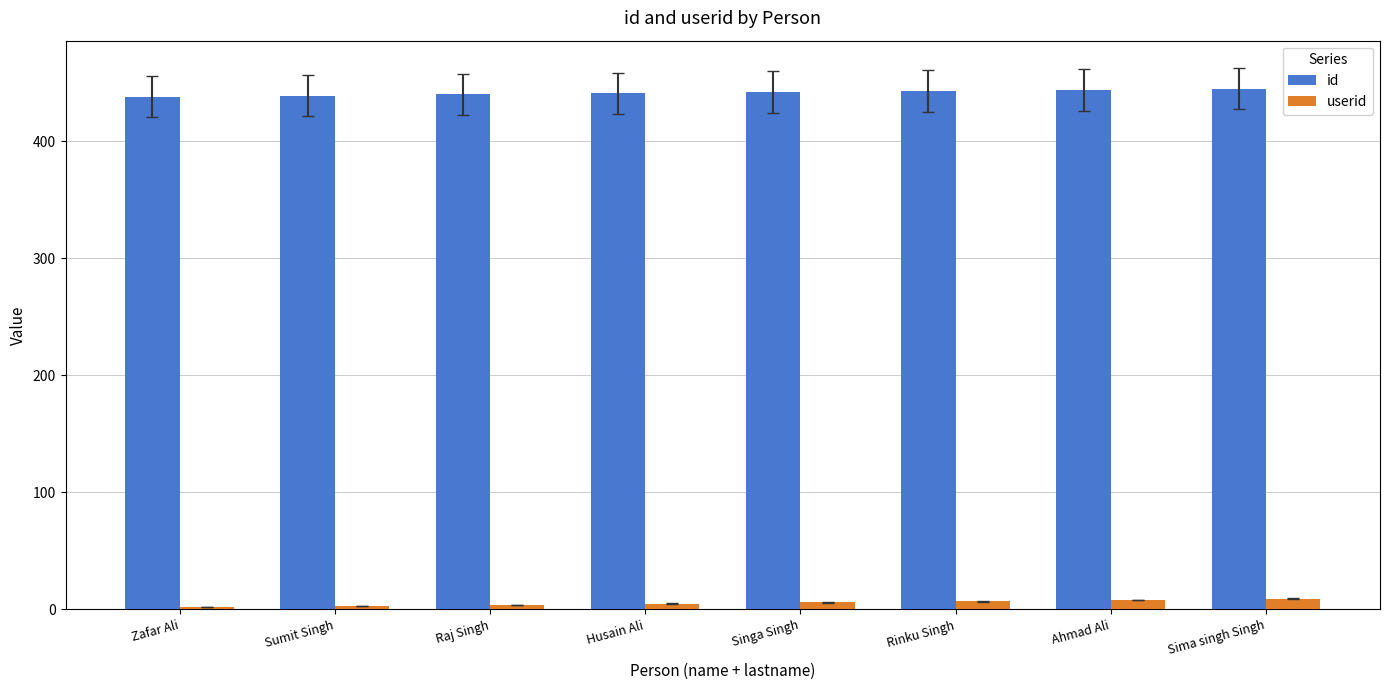

What are all the series names shown in the legend?

id, userid